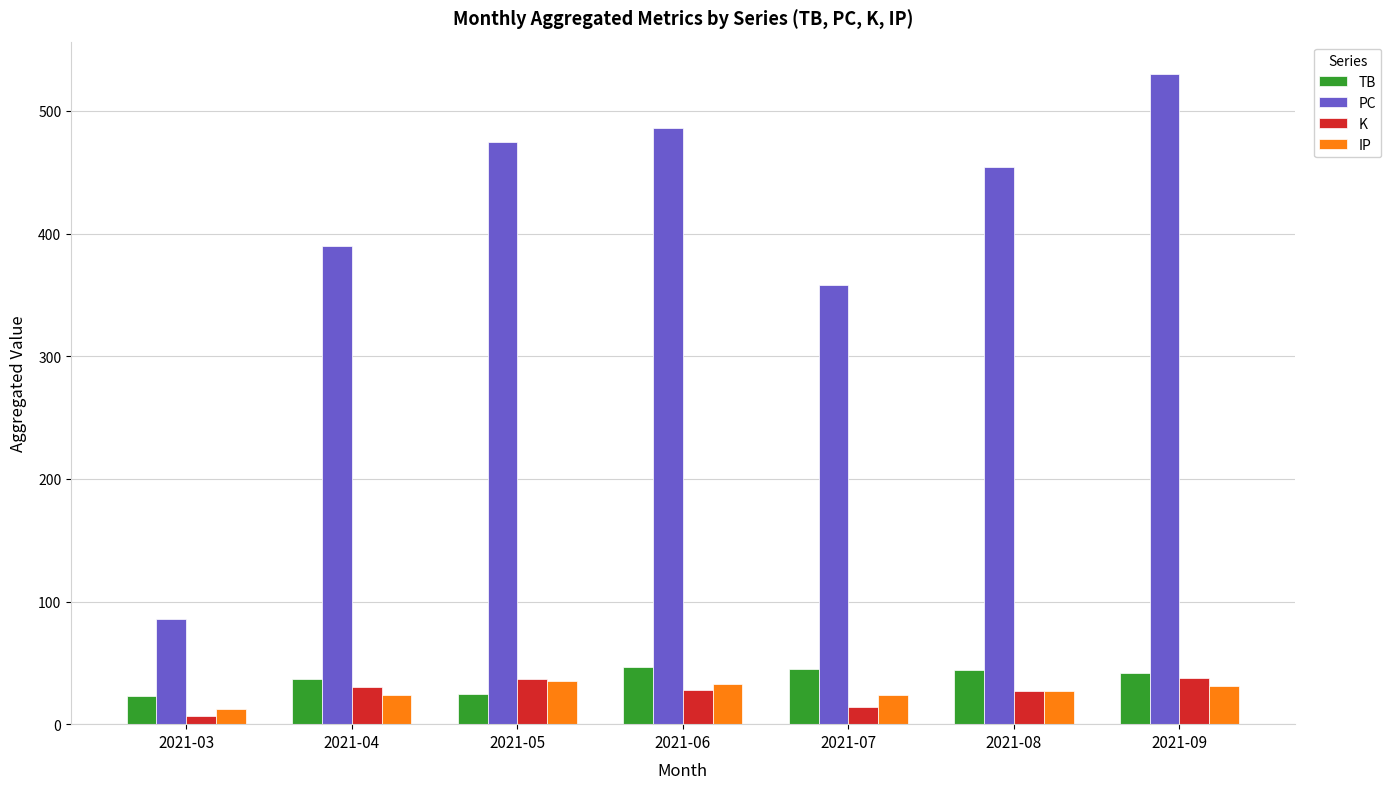

At which label does IP first exceed 27?

2021-05